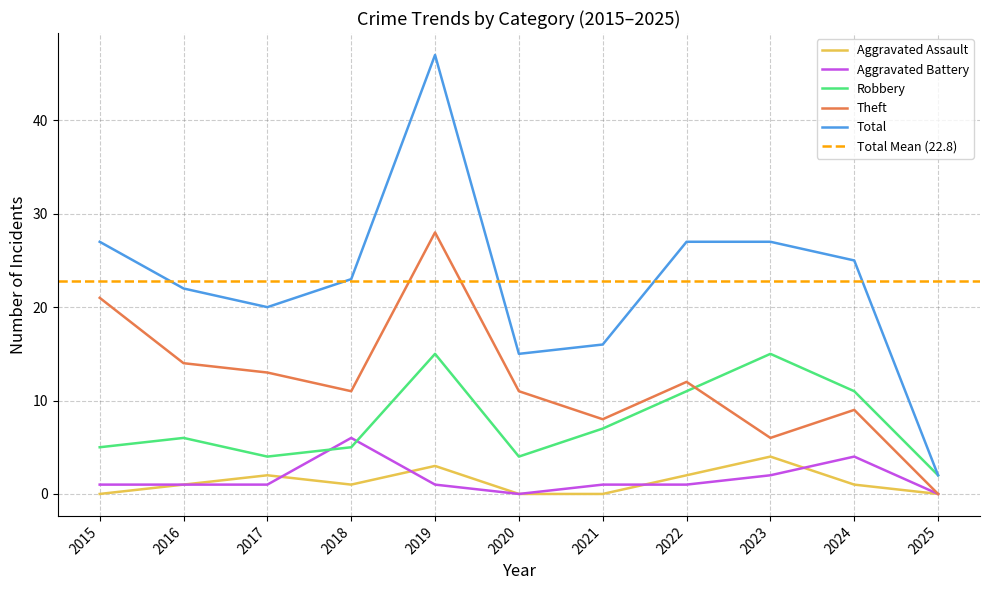

What is the value of the Robbery point at the 3rd from the left?

4